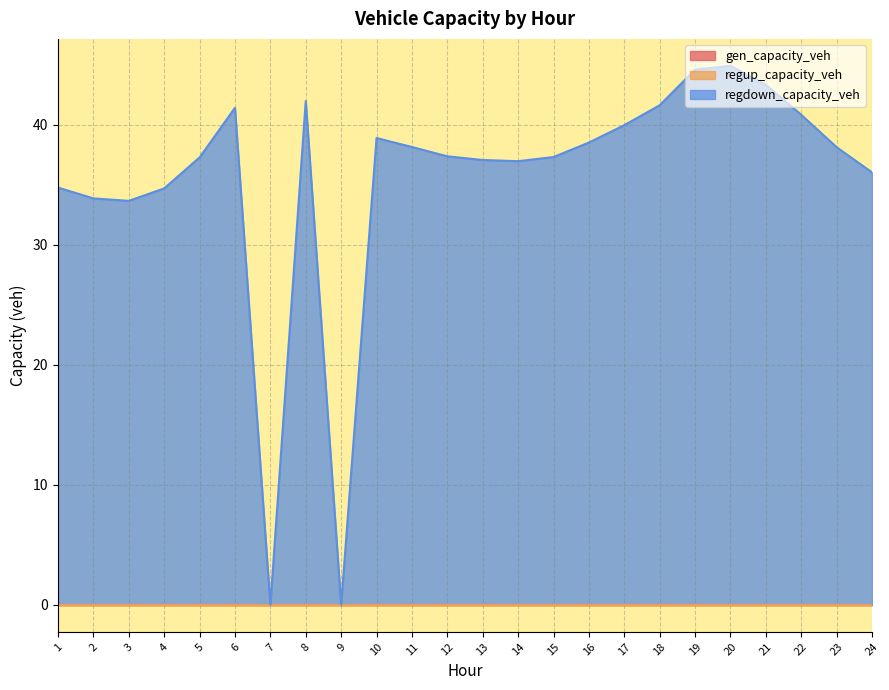

What is the average value of the regdown_capacity_veh series?

35.5